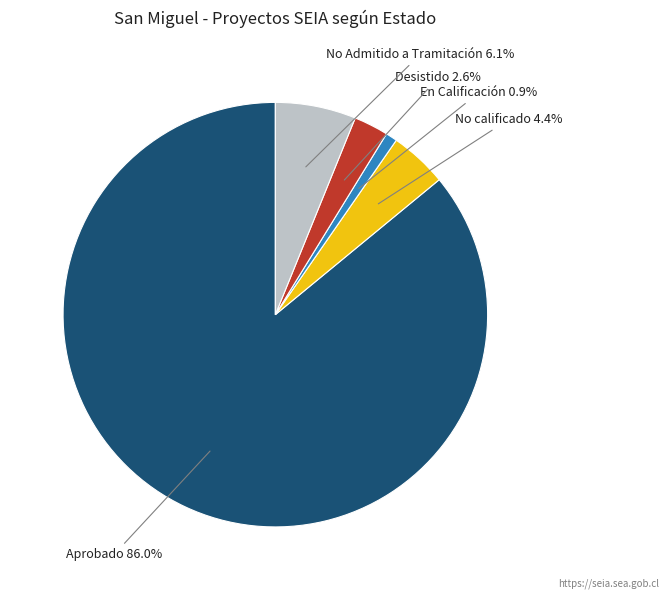

To the nearest percent, what percentage of the pie is Desistido?

3%